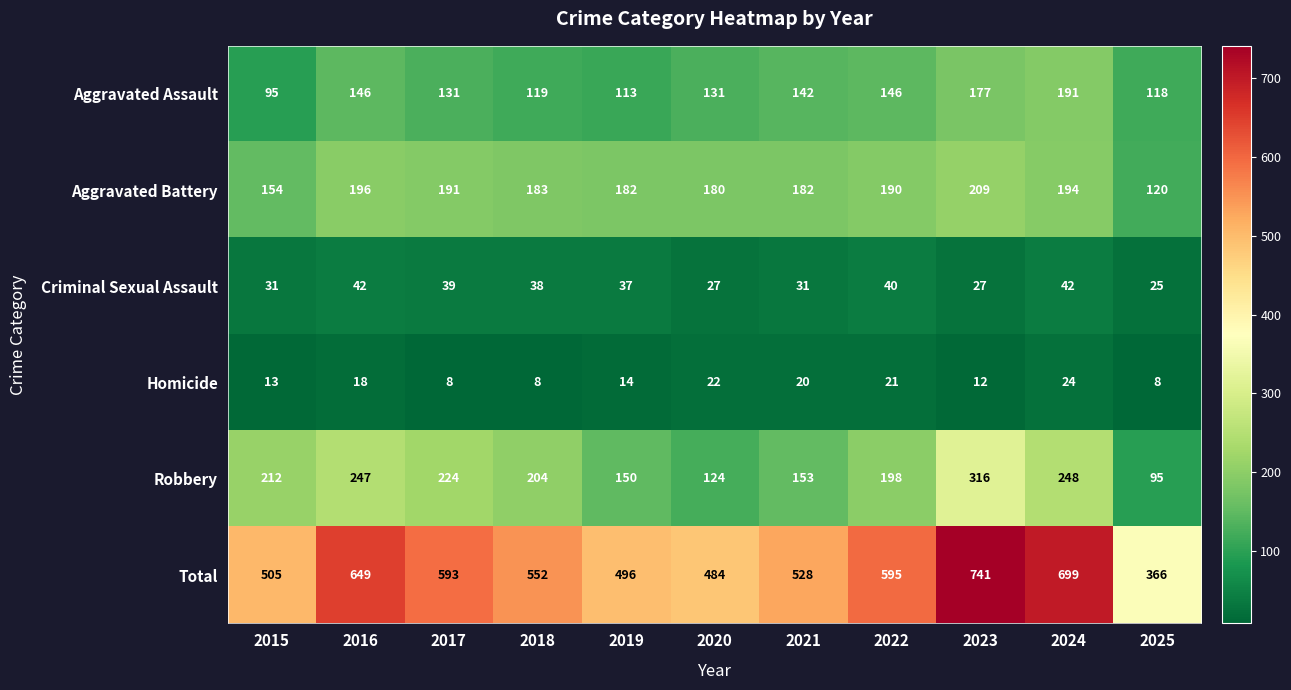

At 2023, list the series in order from largest to smallest.

Total, Robbery, Aggravated Battery, Aggravated Assault, Criminal Sexual Assault, Homicide